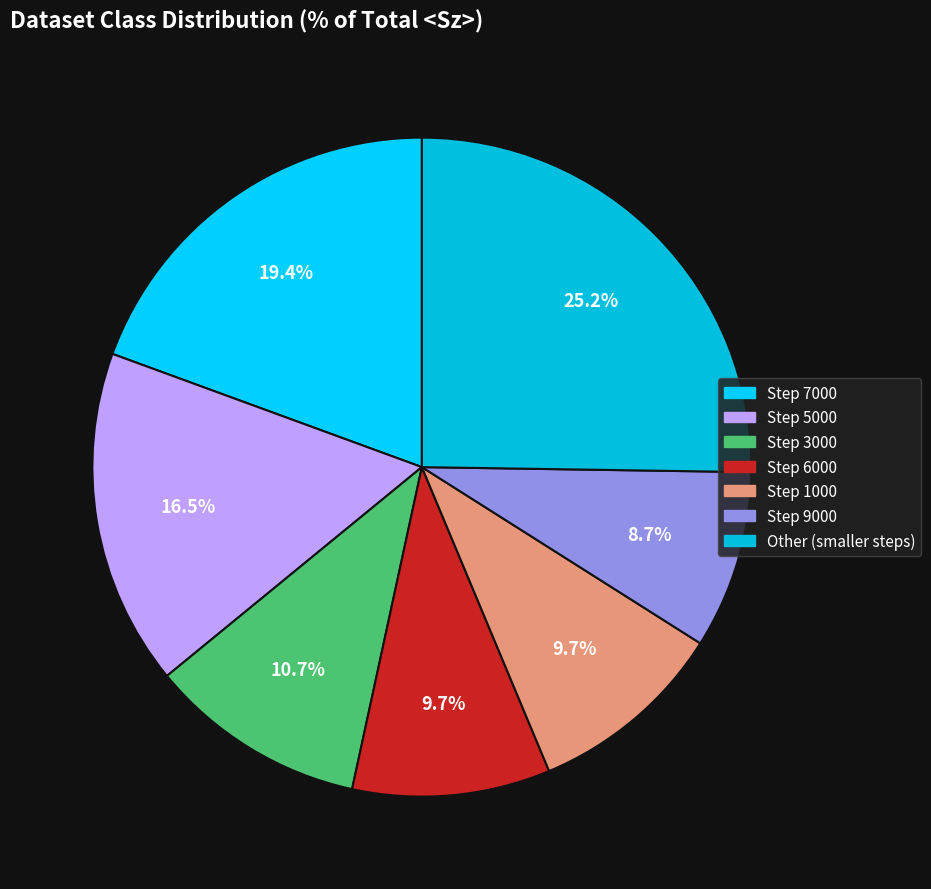

Count the number of slices in the pie.

7